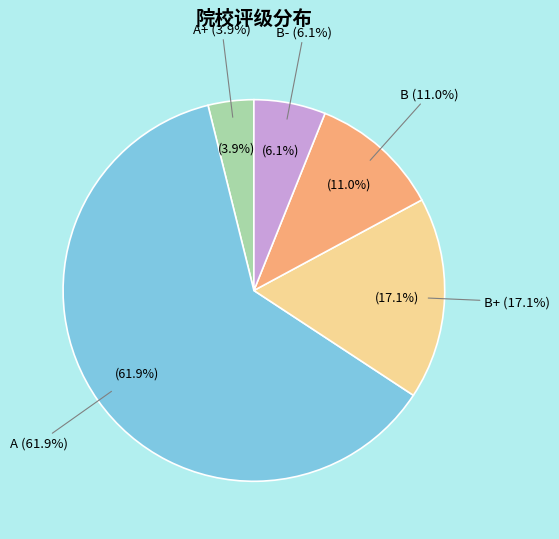

To the nearest percent, what is the average slice percentage?

20%